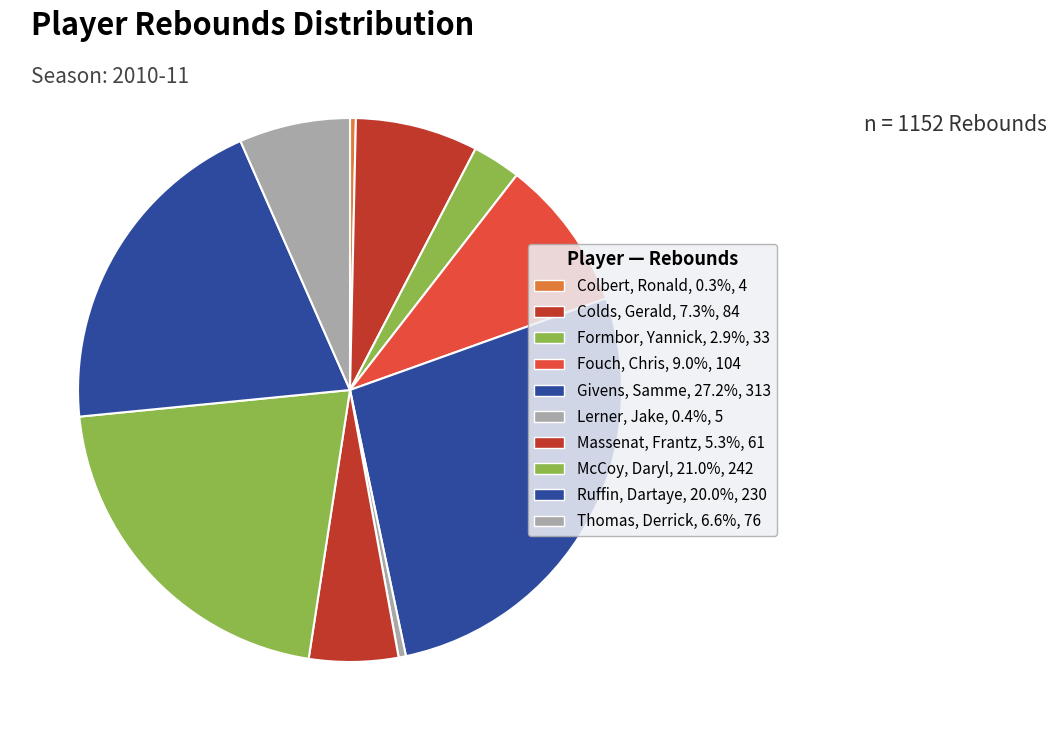

How many segments does this pie chart have?

10